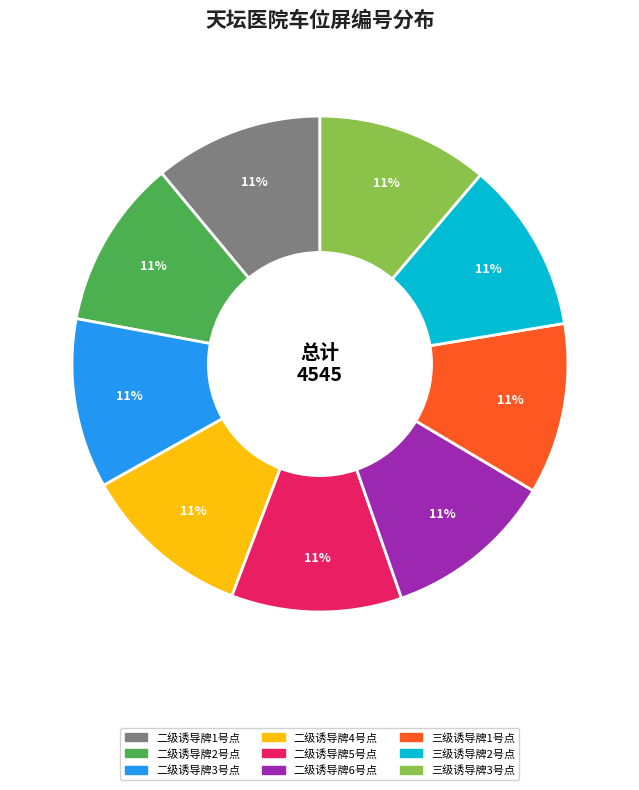

Combined, do 三级诱导牌3号点 and 二级诱导牌5号点 account for over 50%?

No